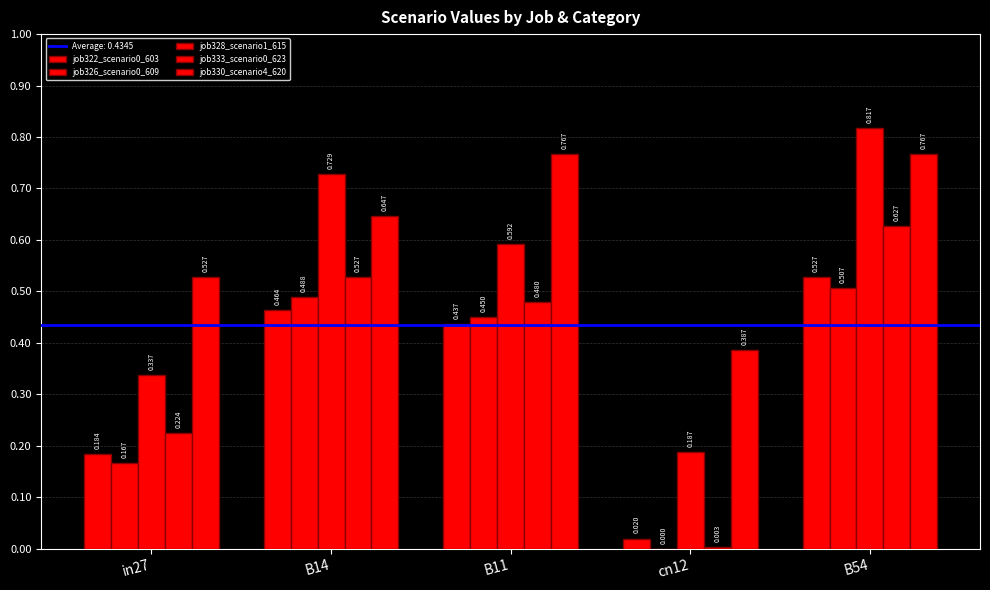

How many groups of bars are there?

5